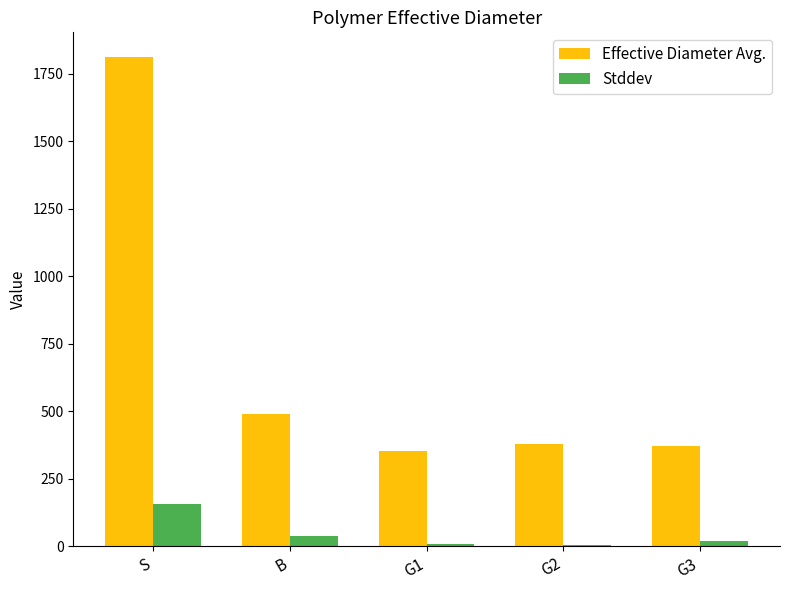

Which series changed the most between S and B?

Effective Diameter Avg.